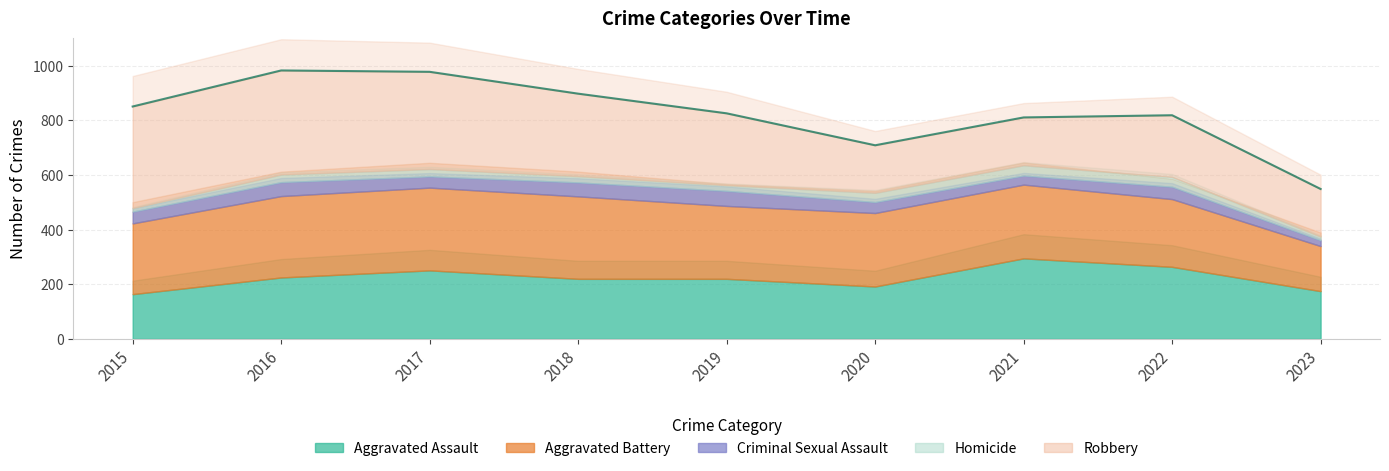

How many intersections are there between Homicide and Criminal Sexual Assault?

2